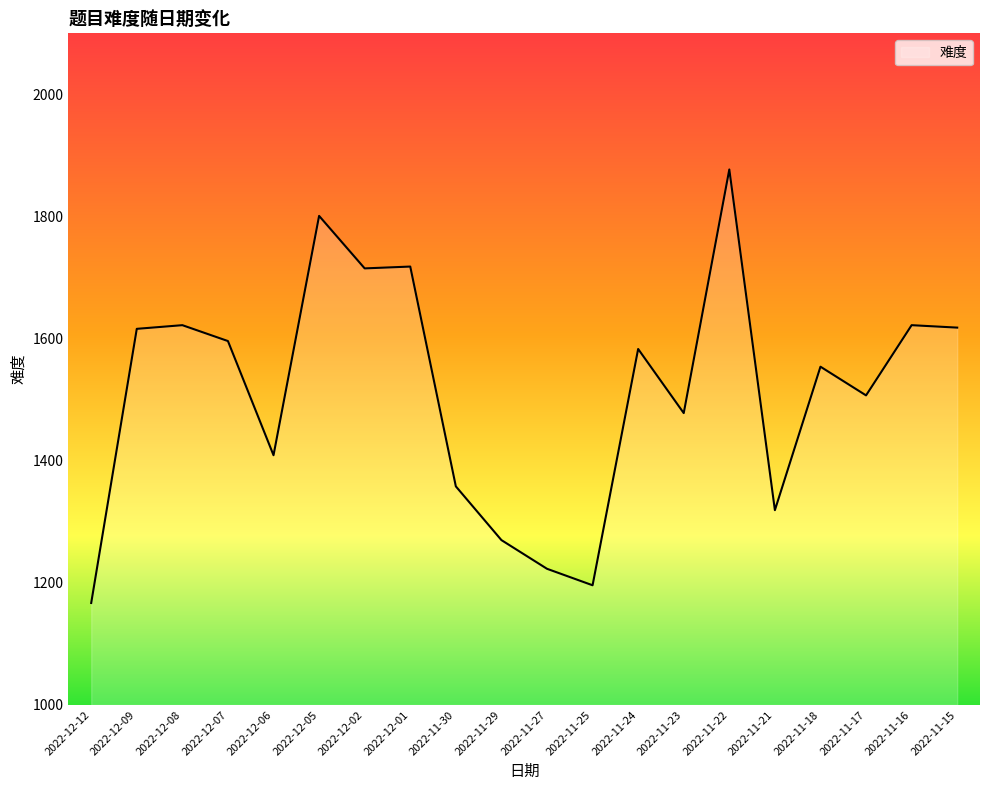

What is the difference between the maximum and minimum values?

710